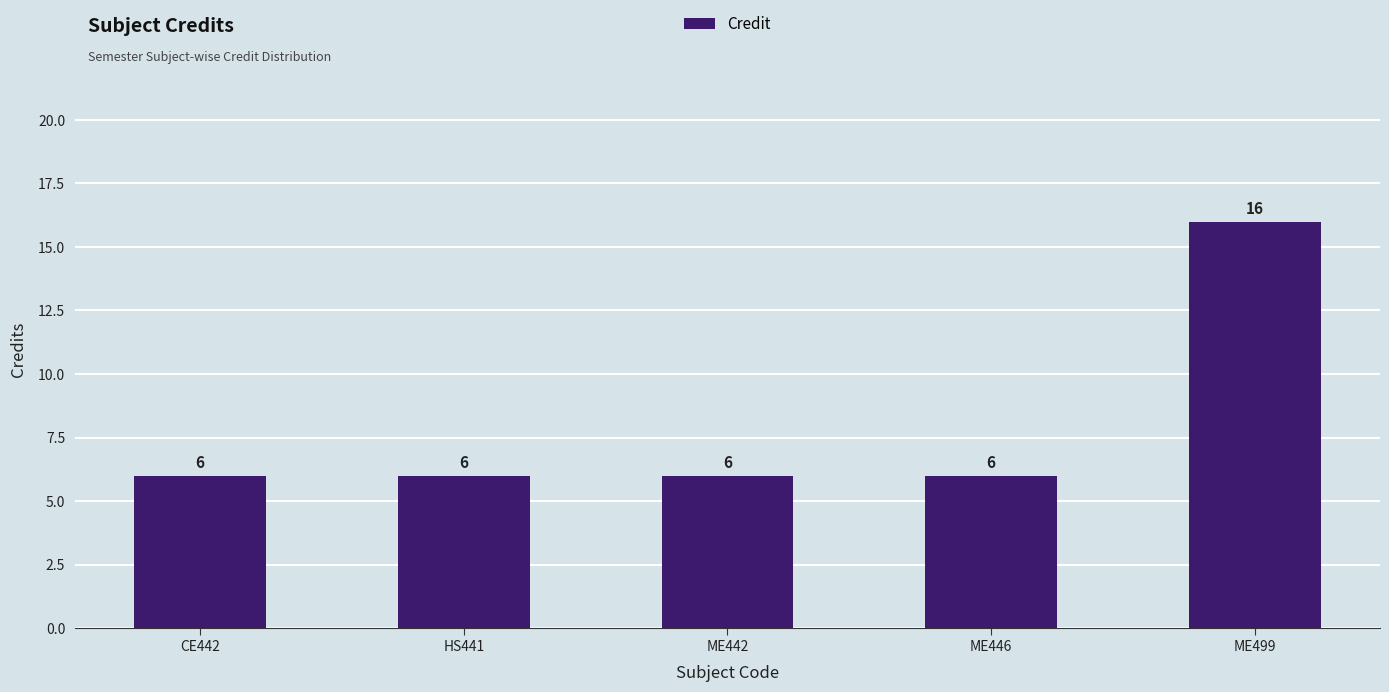

Reading left to right, transcribe all the data shown in this chart.

6	6	6	6	16